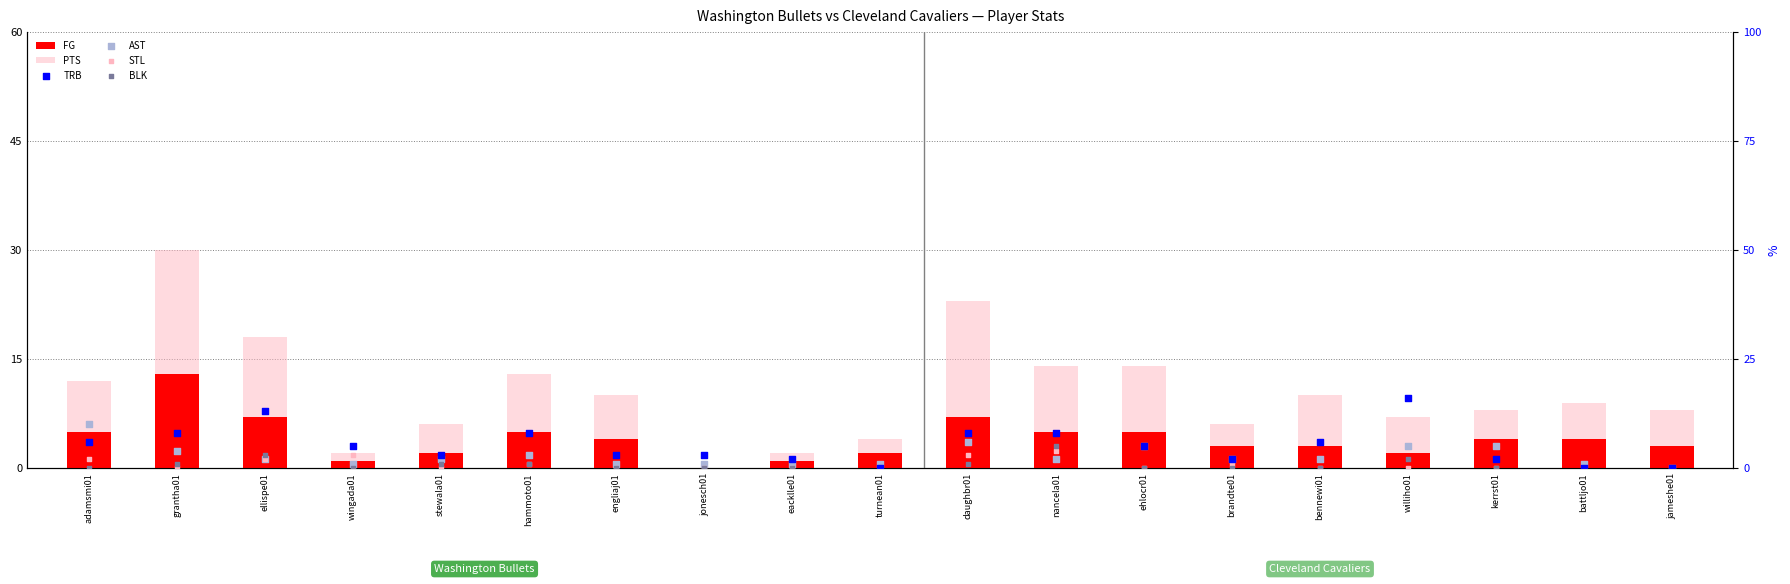

At how many categories does at least one series exceed 3?

17